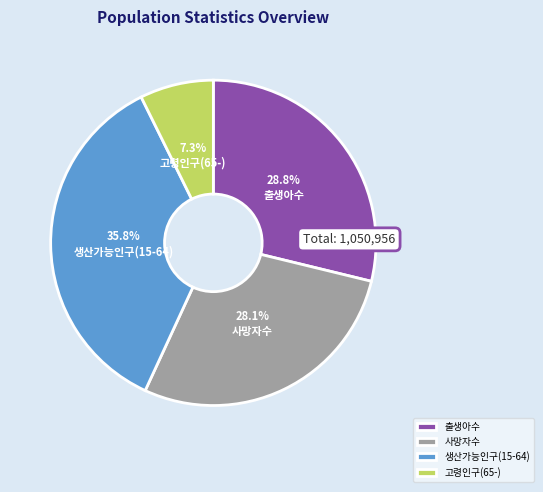

Does 출생아수 account for over 50% of the chart?

No